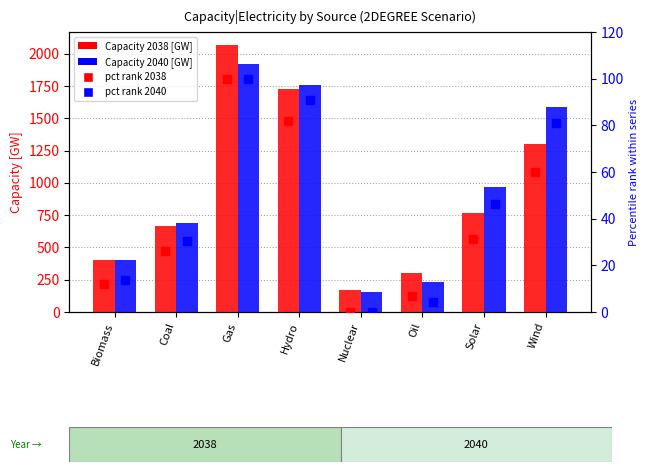

What is the label of the 7th bar from the left?

Solar